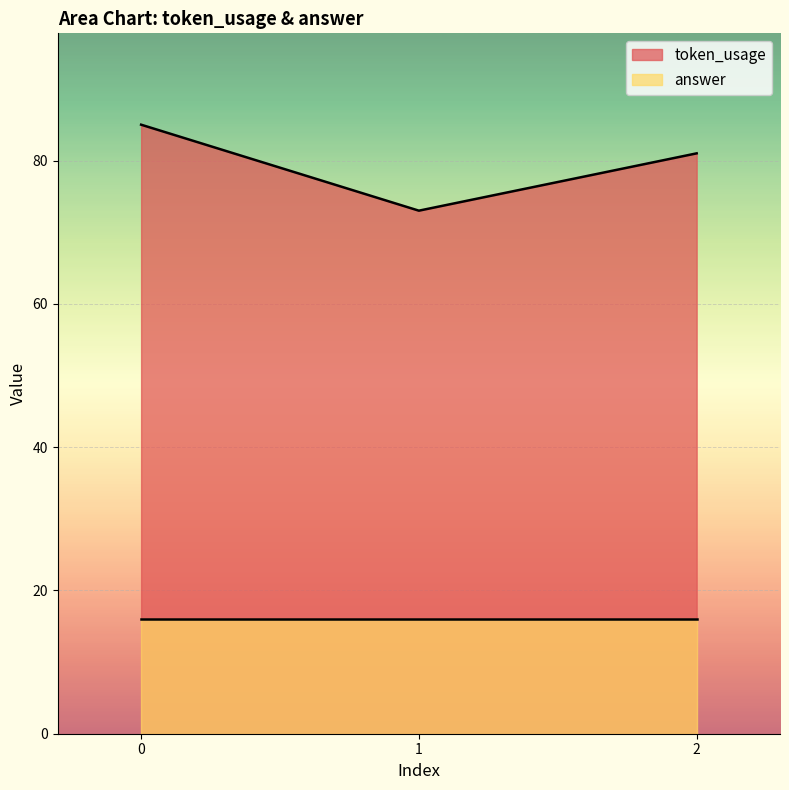

What is the average value?

80